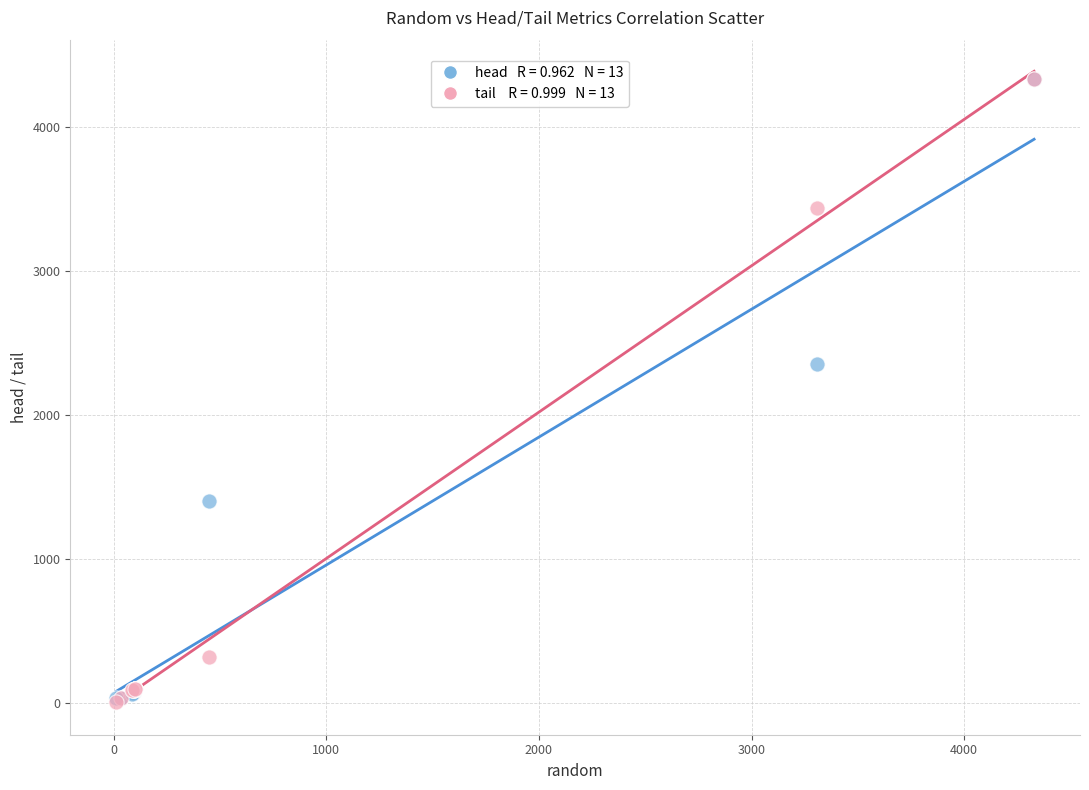

Across all series, what Y value is closest to 2168?

2352.0